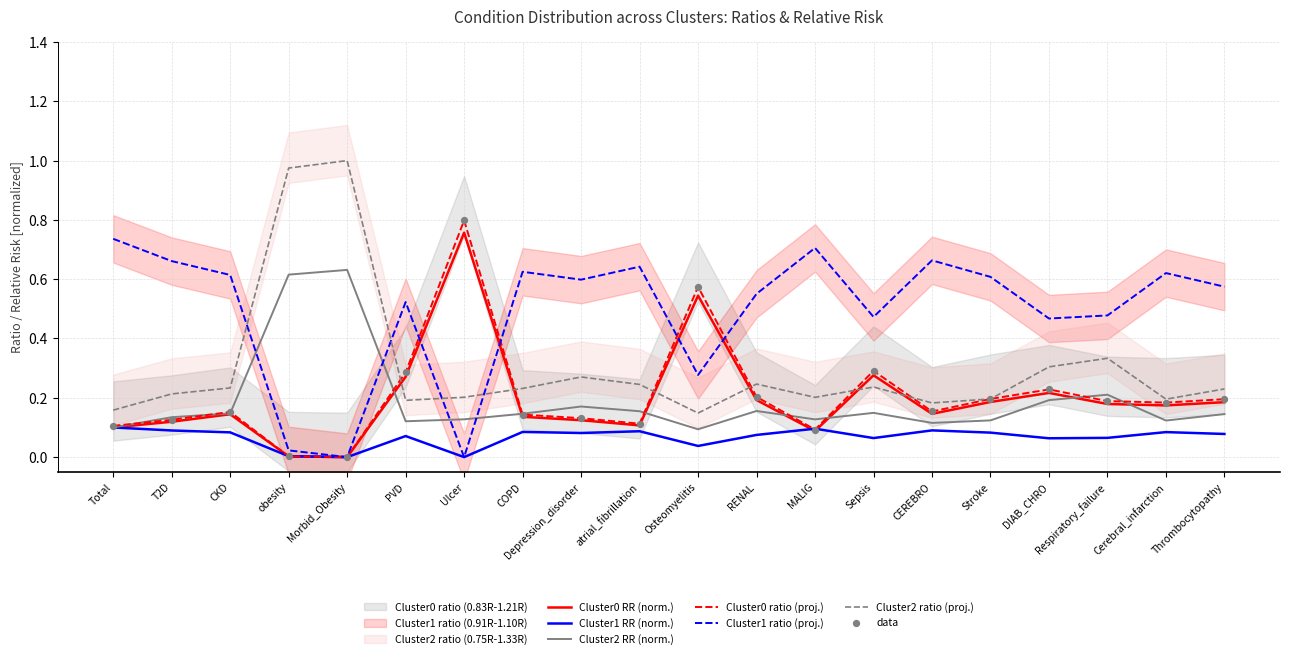

At how many categories does at least one series exceed 0?

20